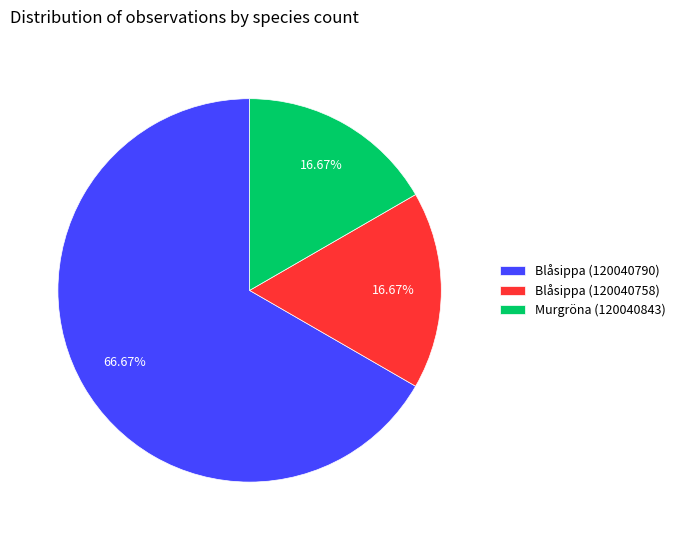

Do Blåsippa (120040790) and Blåsippa (120040758) together represent more than half of the pie?

Yes